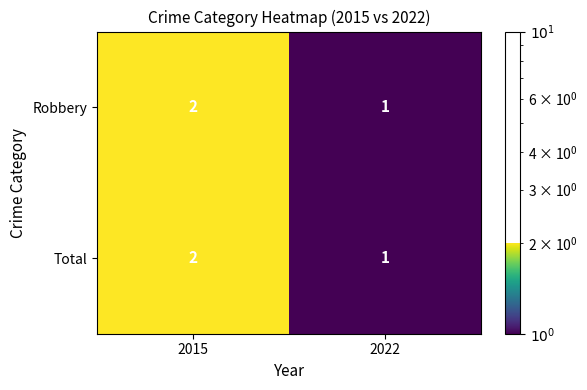

Reading right to left, what are all the values shown in this chart?

Robbery: 2022=1	2015=2
Total: 2022=1	2015=2